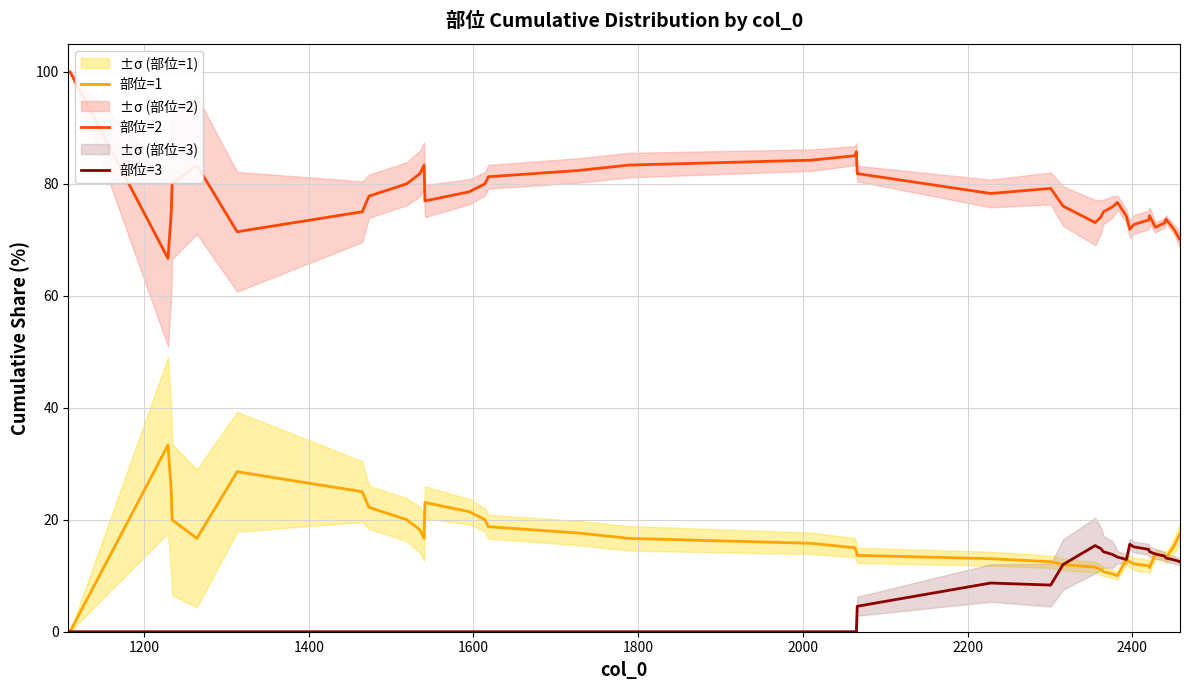

True or false: 部位=2 and 部位=3 cross at least once.

False